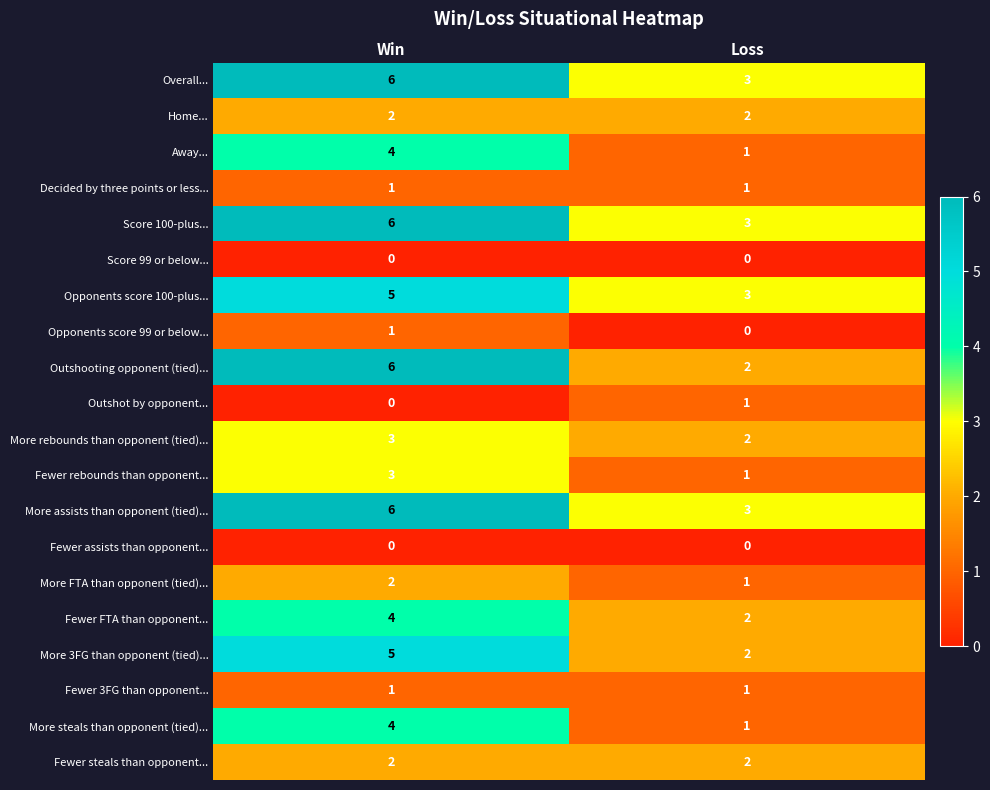

How many data points does each series have?

2